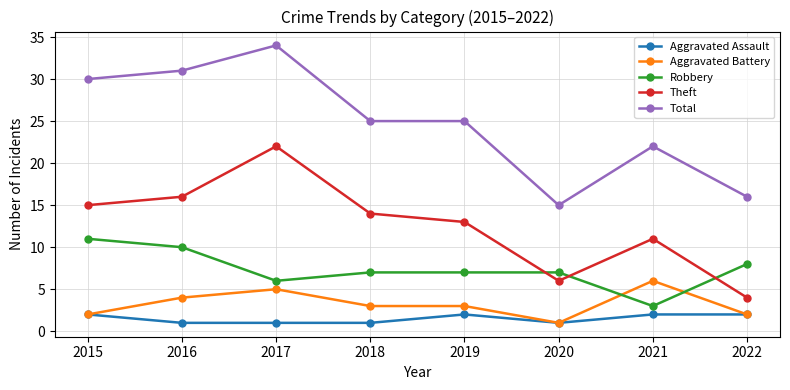

What is the sum of the Robbery values at 2022 and 2015?

19